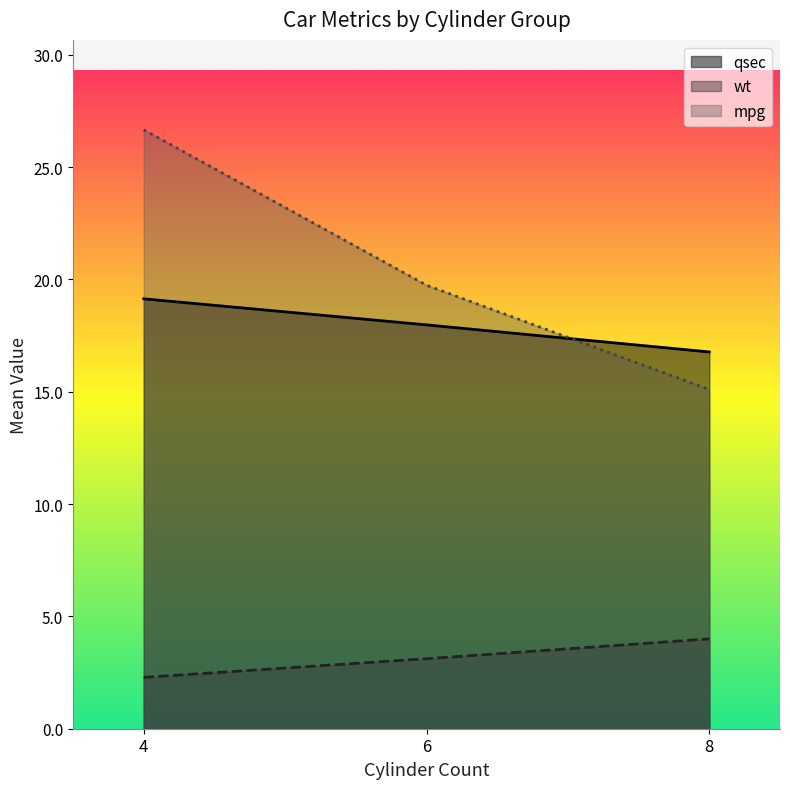

True or false: wt and mpg intersect in this chart.

False